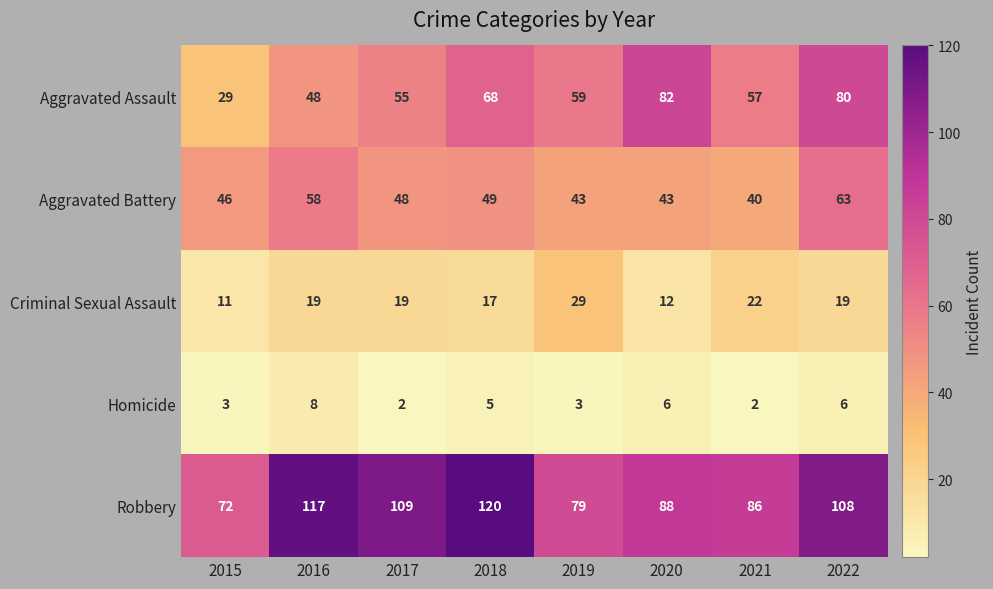

At which label does Aggravated Assault first exceed 59?

2018